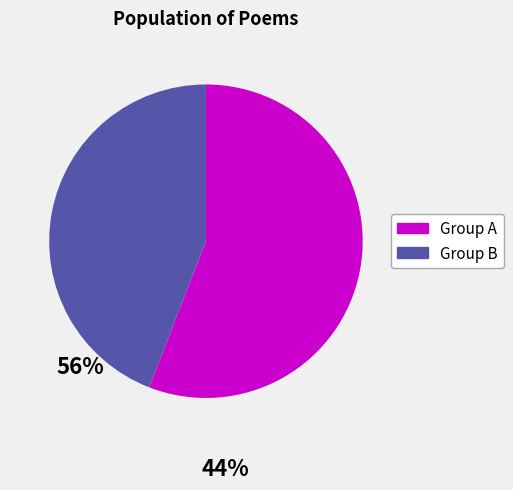

Is there any slice that represents more than half of the pie?

Yes